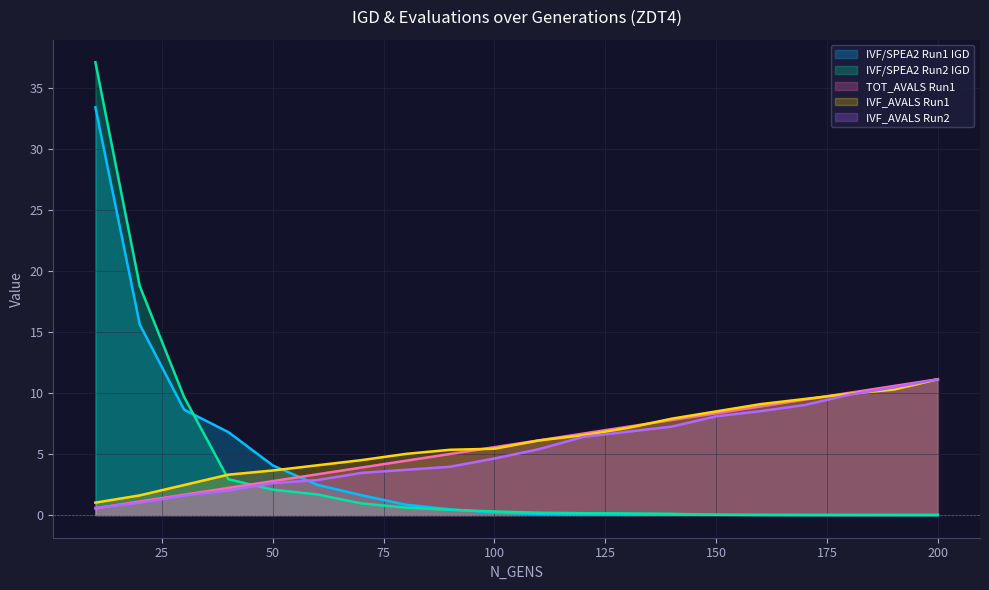

What is the sum of all IVF/SPEA2 Run2 IGD values?

75.2